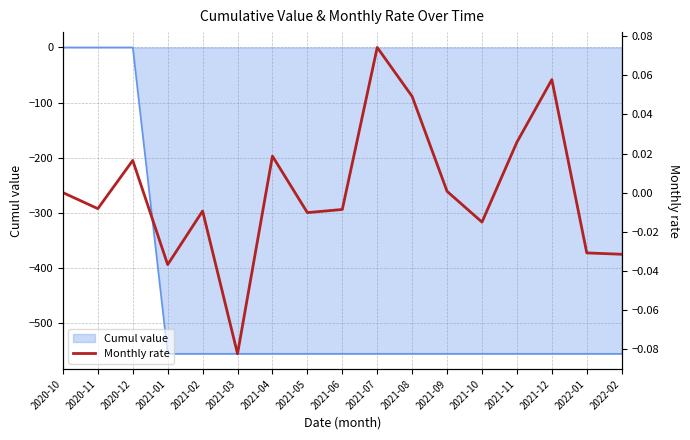

Rank the categories by value from lowest to highest.

2021-03, 2021-01, 2022-02, 2022-01, 2021-10, 2021-05, 2021-02, 2021-06, 2020-11, 2020-10, 2021-09, 2020-12, 2021-04, 2021-11, 2021-08, 2021-12, 2021-07